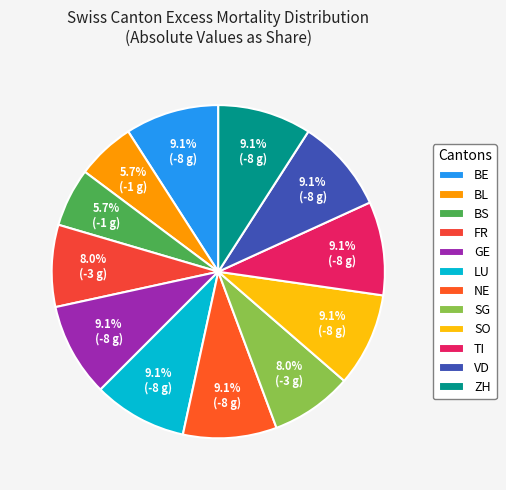

Which category has the biggest portion of the pie?

BE